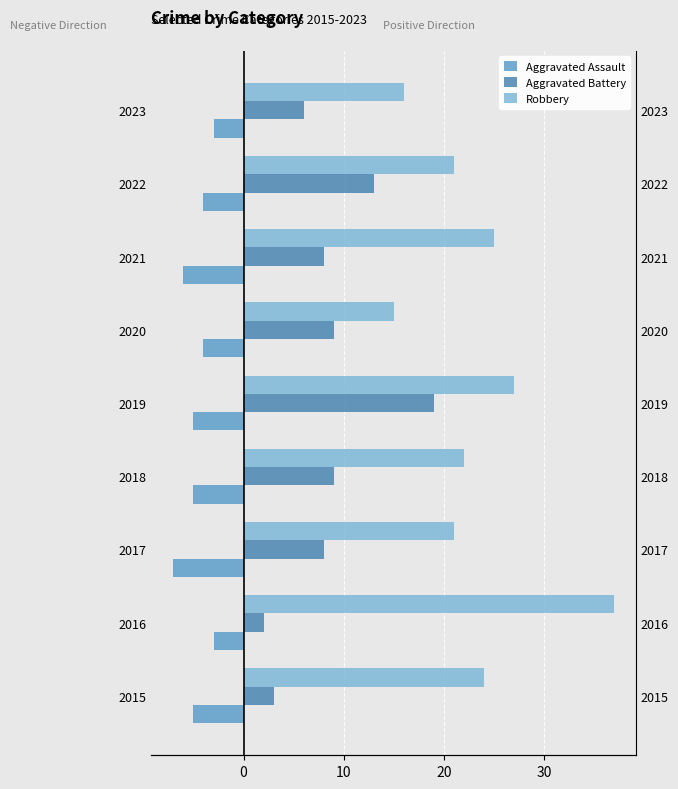

Which series has the largest range (max minus min)?

Robbery